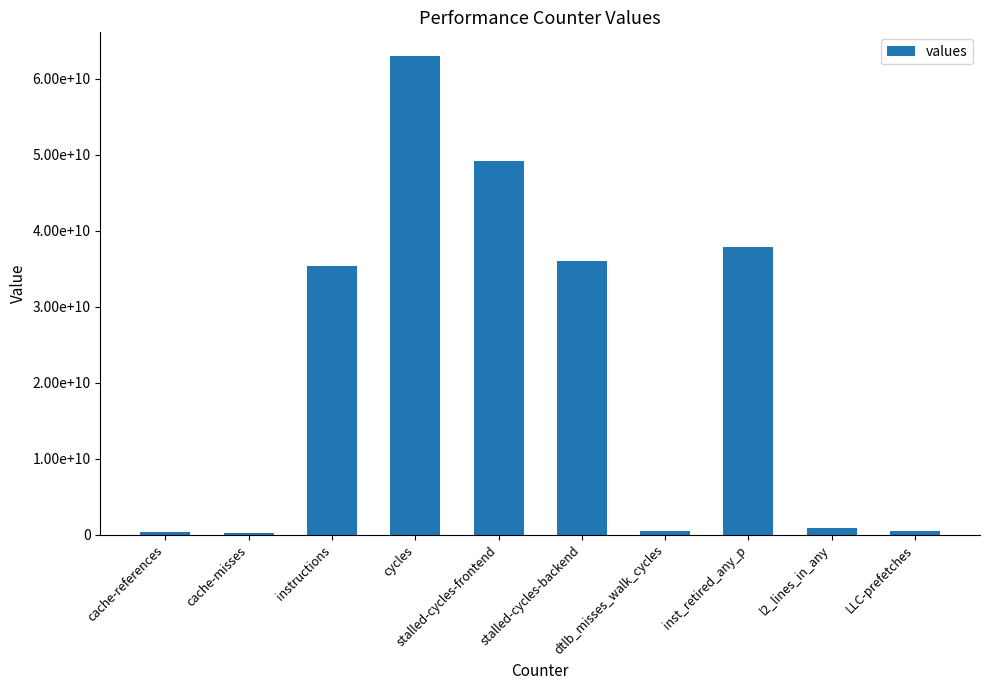

Rank the categories by value from highest to lowest.

cycles, stalled-cycles-frontend, inst_retired_any_p, stalled-cycles-backend, instructions, l2_lines_in_any, dtlb_misses_walk_cycles, LLC-prefetches, cache-references, cache-misses